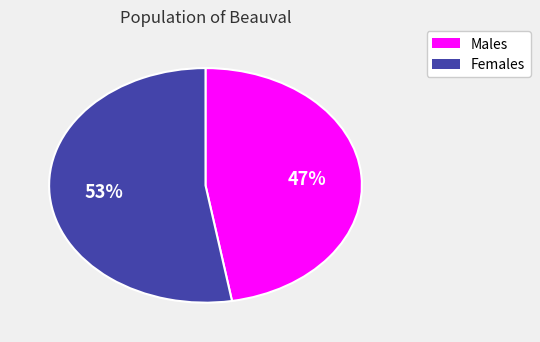

Is there a majority slice in this chart?

Yes